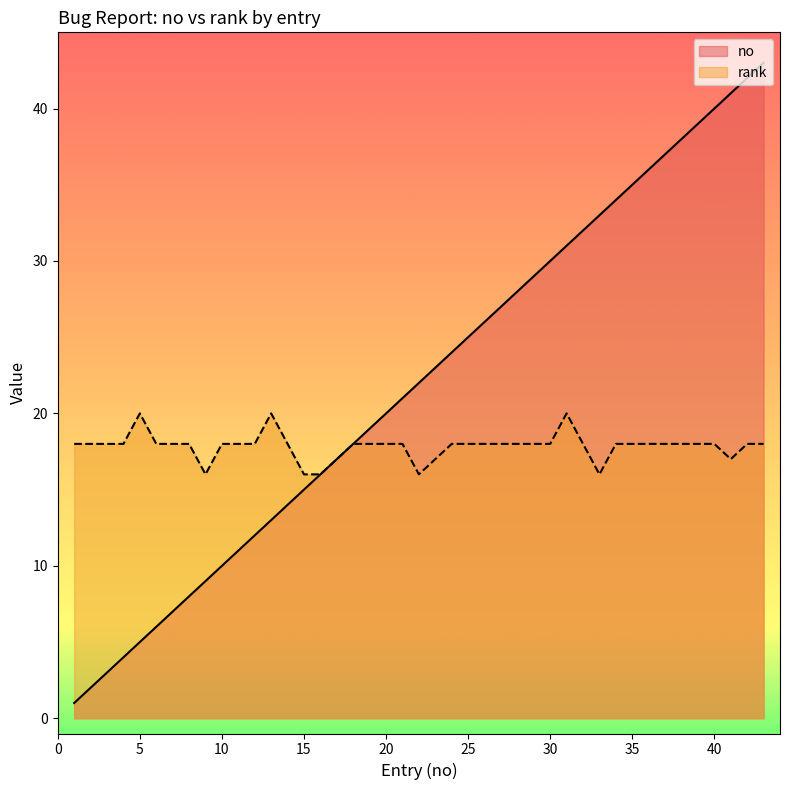

What is the sum of all no values?

876